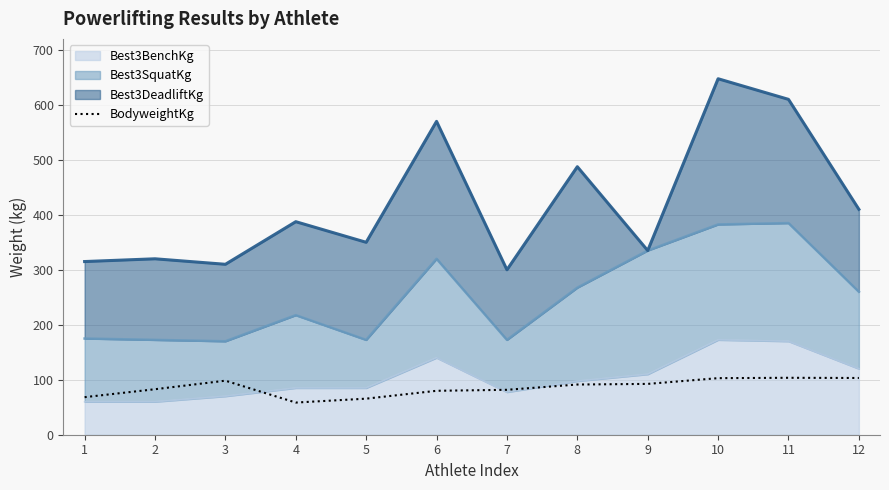

The value at 7 is 37.6. True or false?

False